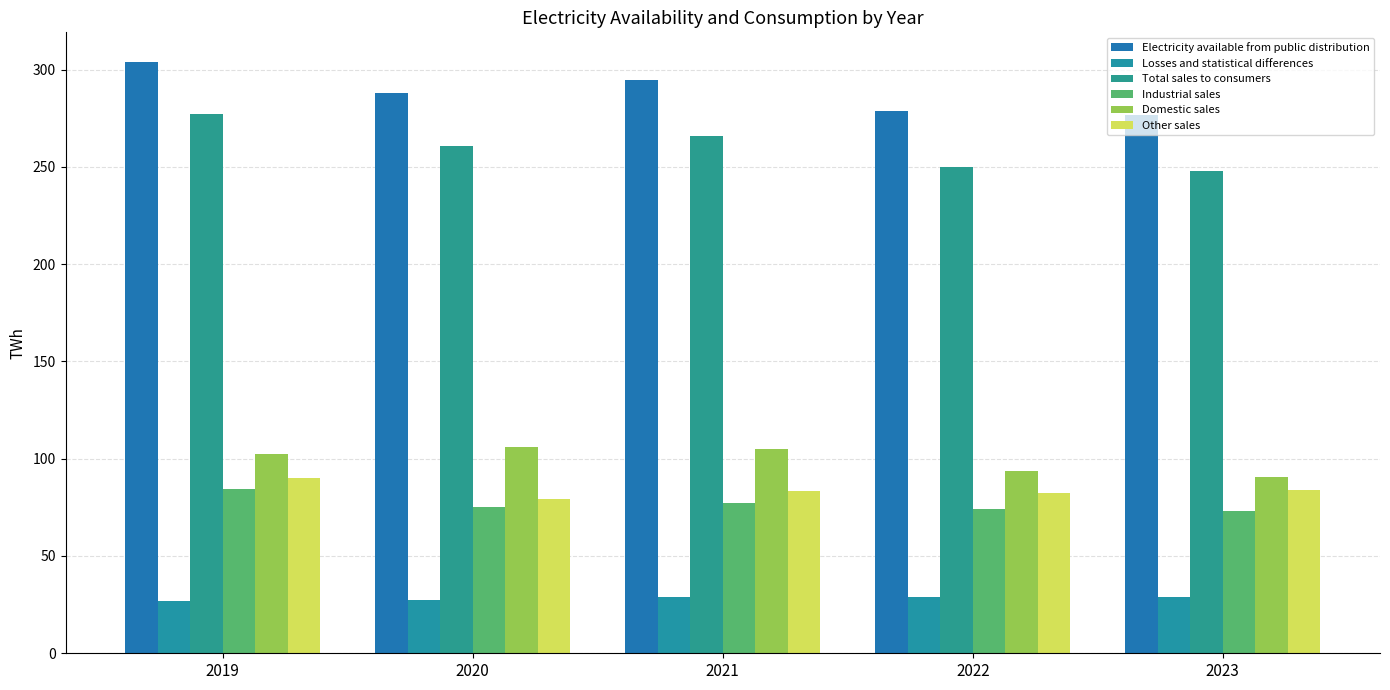

At which label does Electricity available from public distribution first exceed 287?

2019